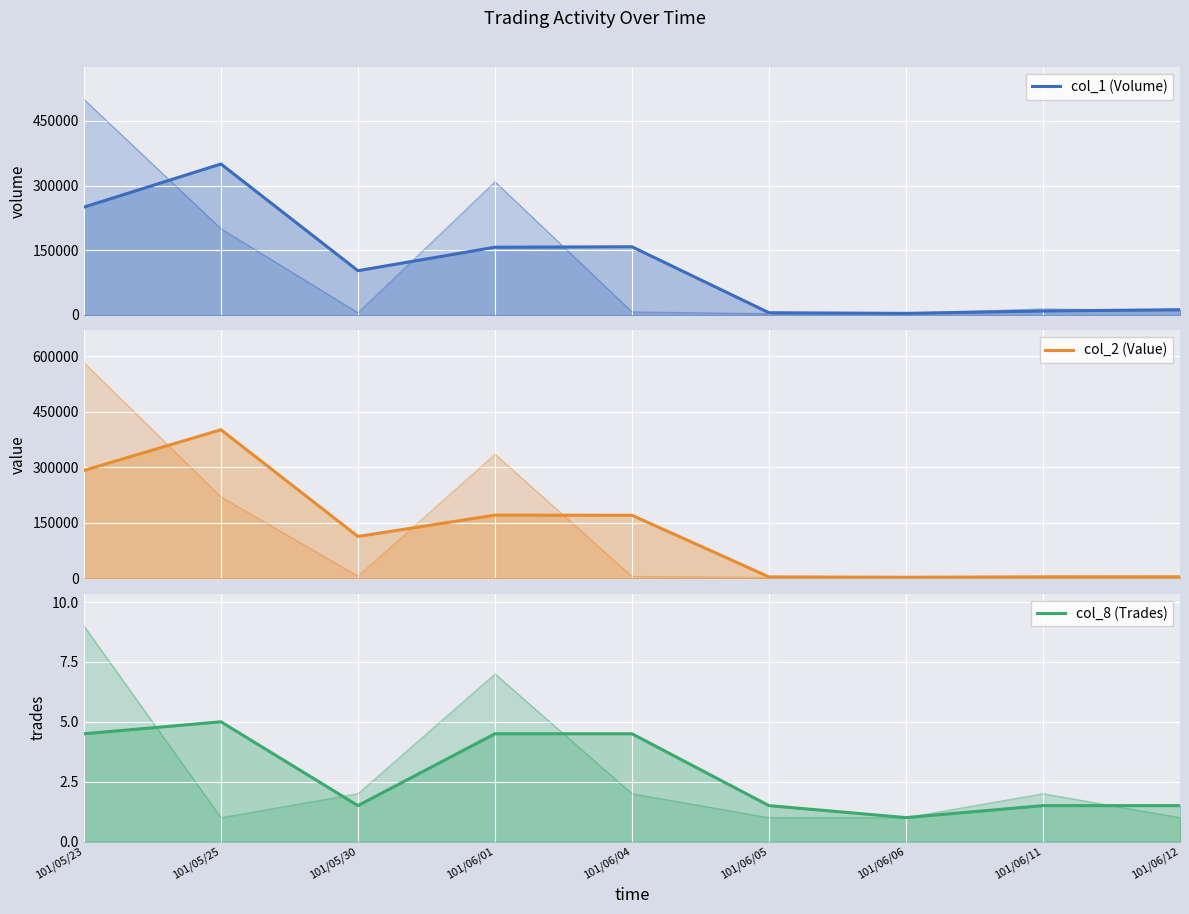

Which series has the largest total across all categories?

col_2 (Value)